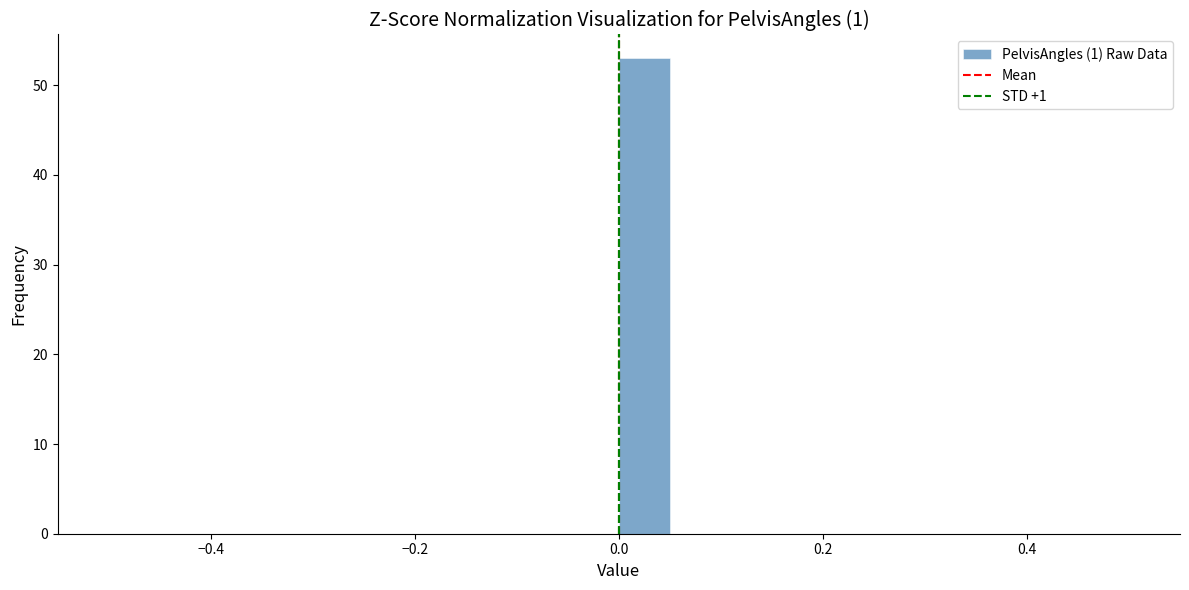

Read against the x-axis, roughly where is the centre of the tallest bar?

0.02